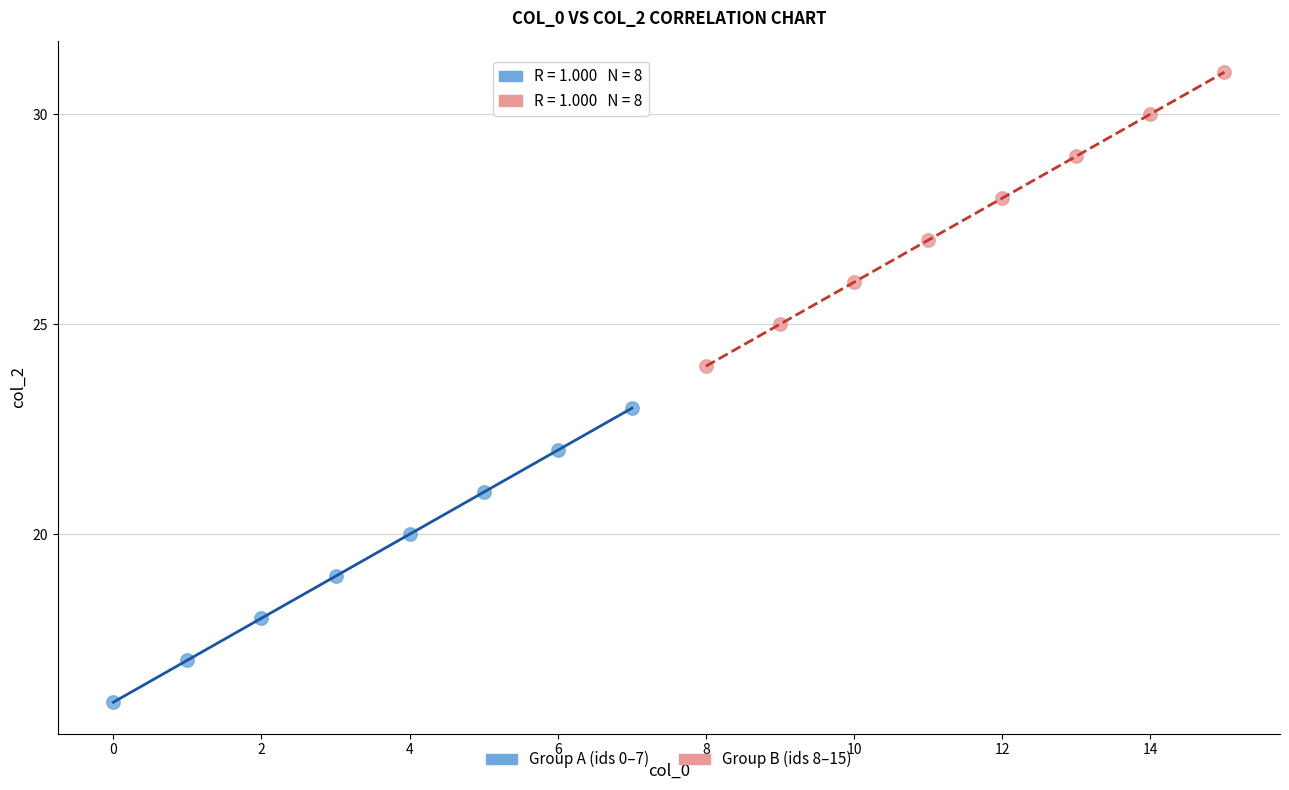

Which series reaches the minimum Y coordinate?

Group A (ids 0–7)